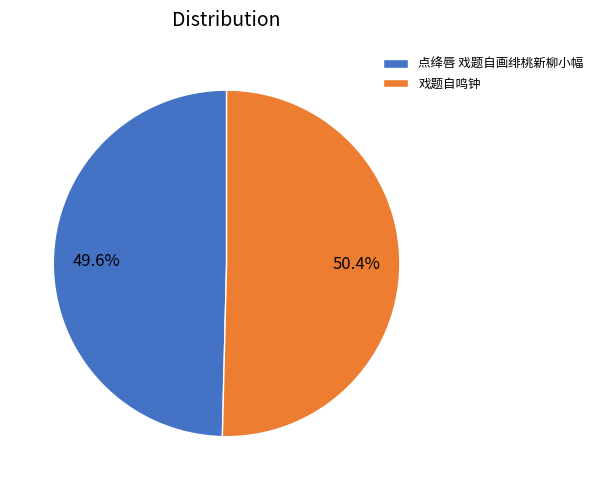

How many slices are in this pie chart?

2